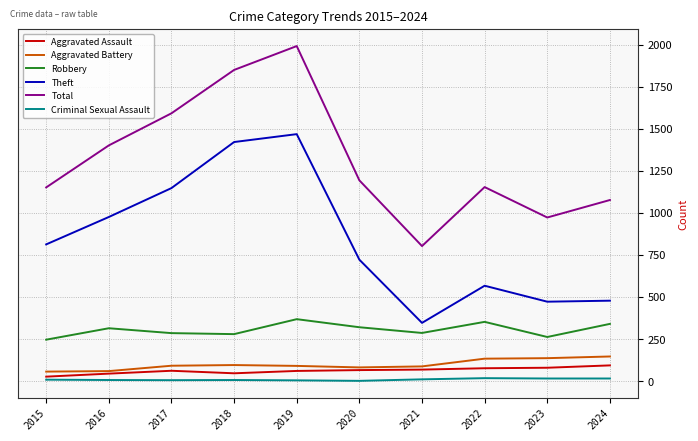

What are all the series names shown in the legend?

Aggravated Assault, Aggravated Battery, Robbery, Theft, Total, Criminal Sexual Assault